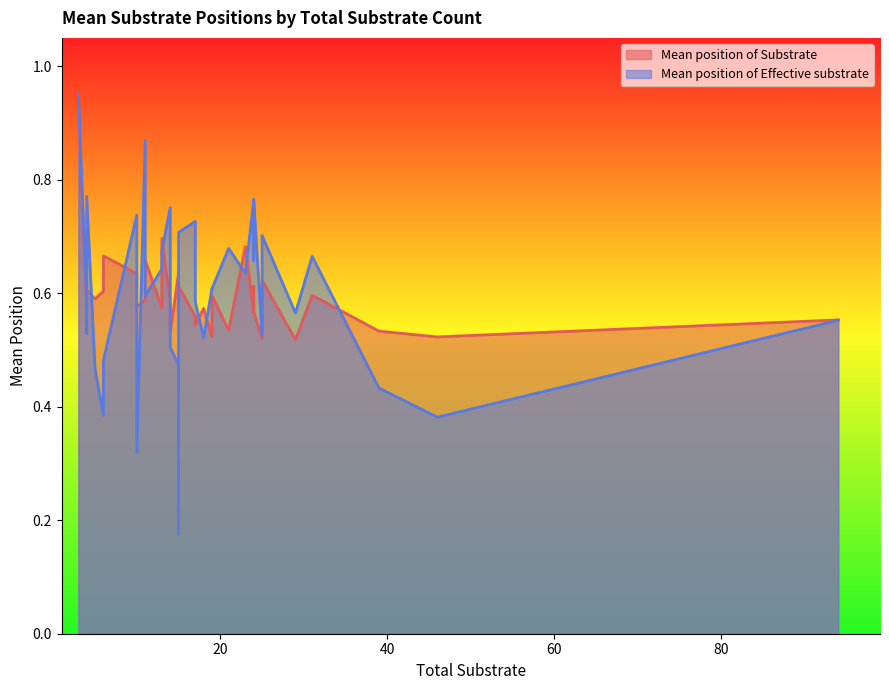

True or false: Mean position of Effective substrate has a value of 0.7 at 31.

True